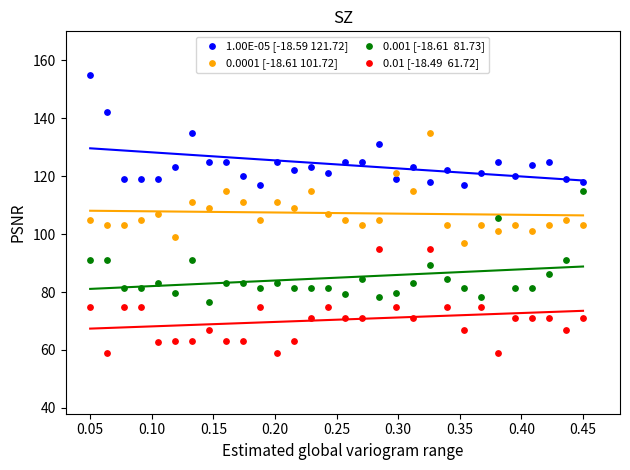

Across all data points, what is the range of Y values (max minus min)?

96.0